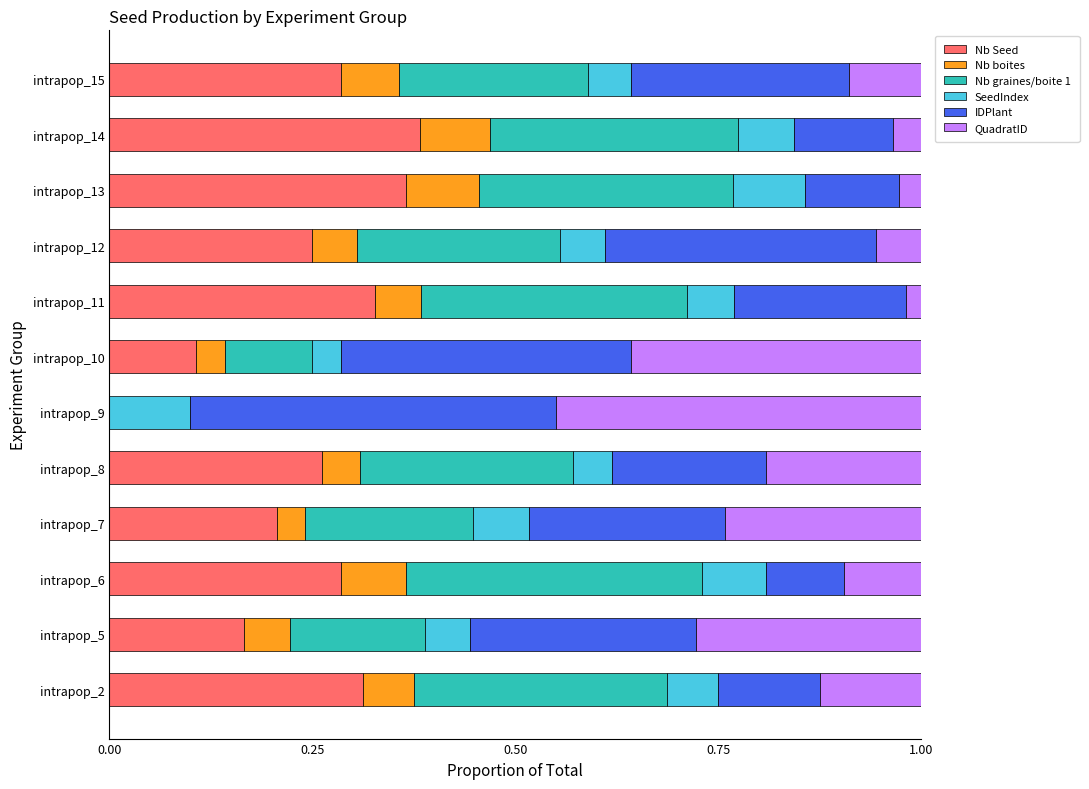

What is the total value across all series at intrapop_6?

1.0